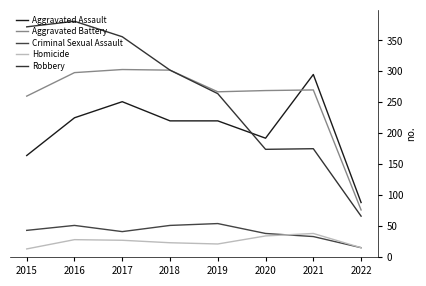

What are all the series names shown in the legend?

Aggravated Assault, Aggravated Battery, Criminal Sexual Assault, Homicide, Robbery